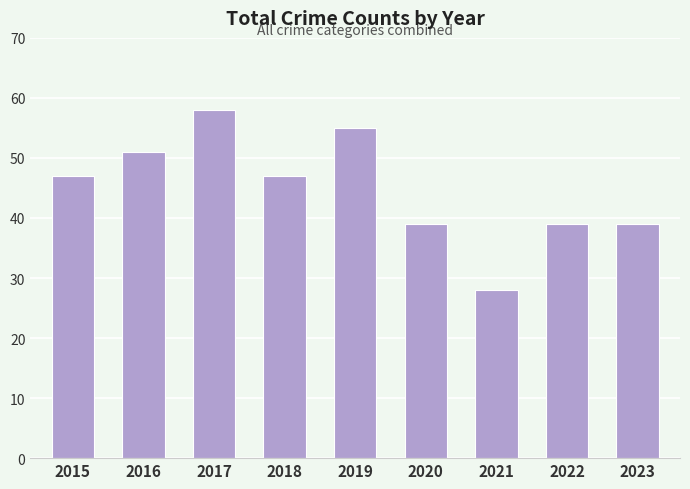

Which label corresponds to the largest value in the chart?

2017